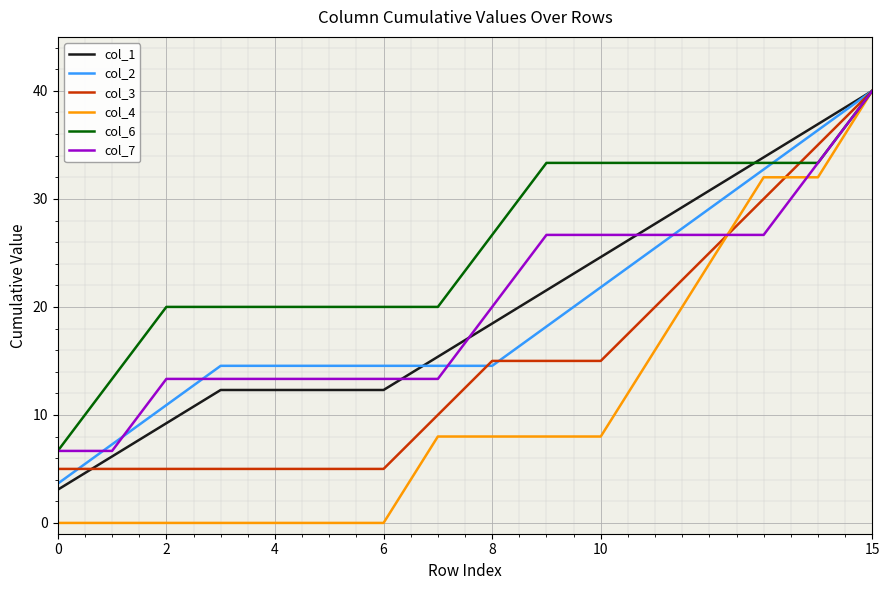

What is the lowest value of the col_7 series?

6.7